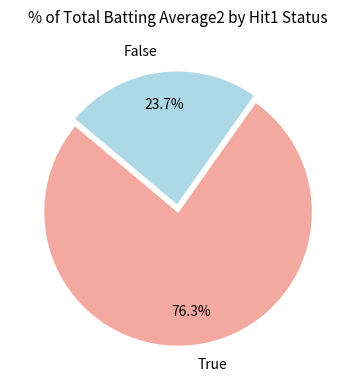

What percentage is NOT represented by False?

76.3%